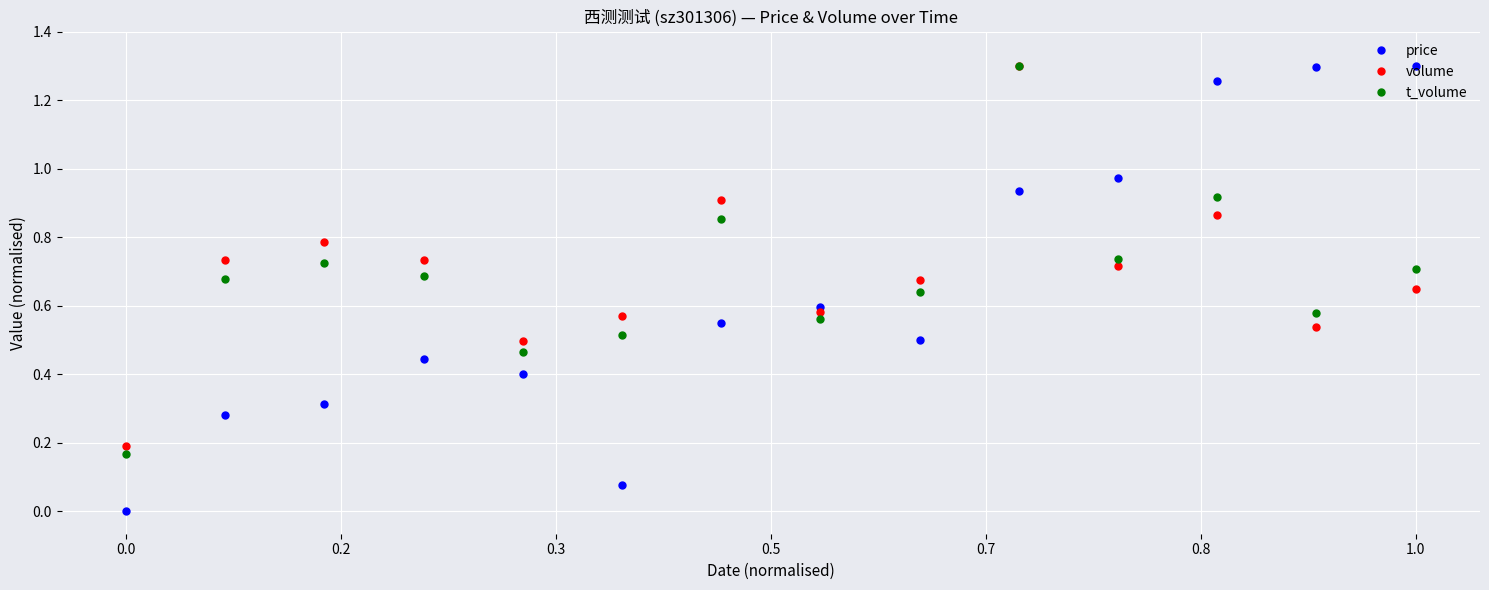

Which series has the widest spread of values?

price